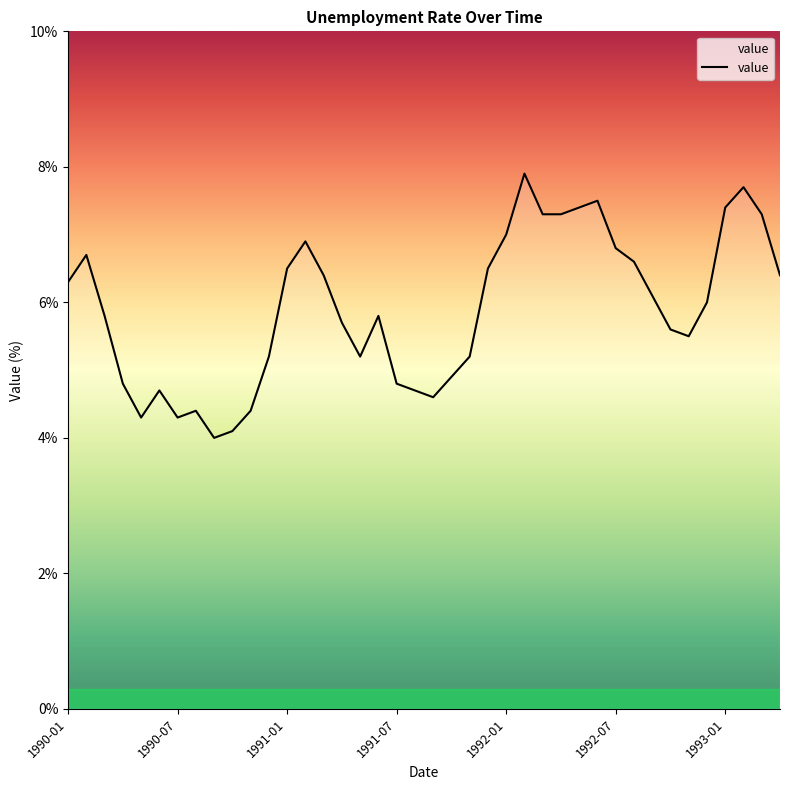

What is the smallest value displayed?

4.0